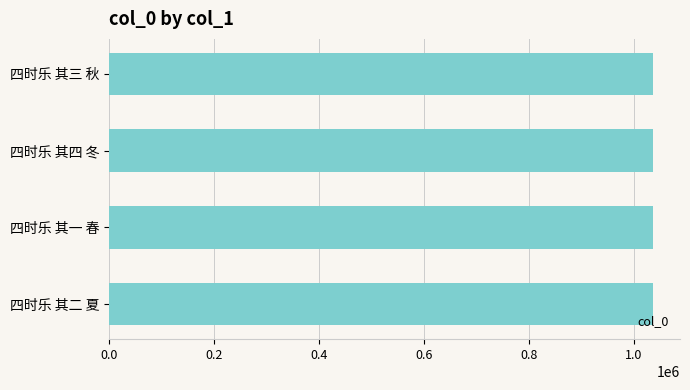

How many values are between 1036612 and 1036614?

3